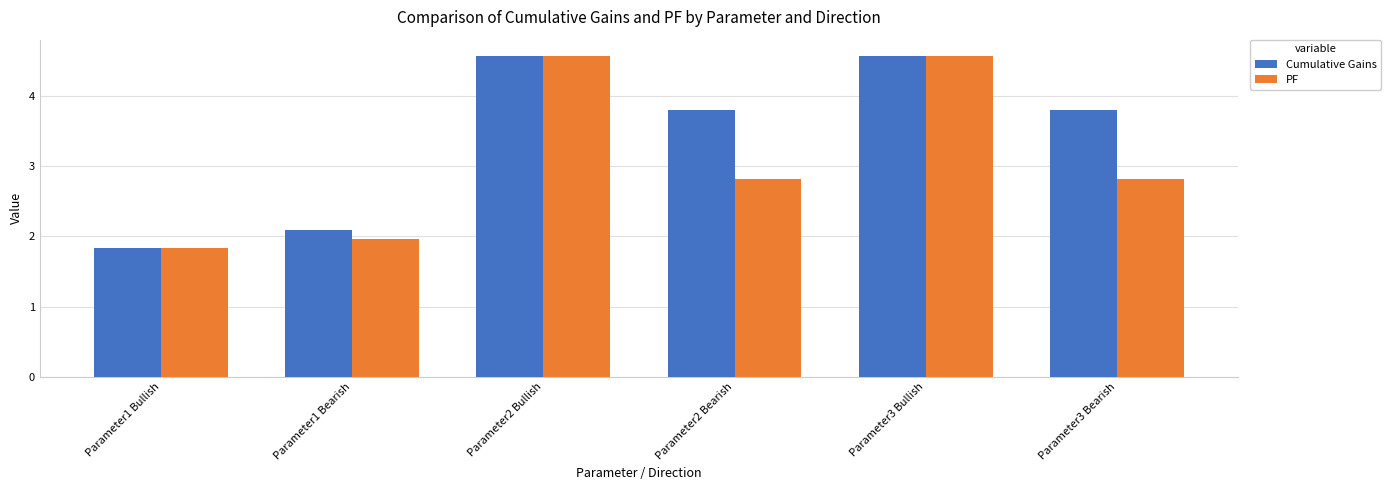

What are all the series names shown in the legend?

Cumulative Gains, PF